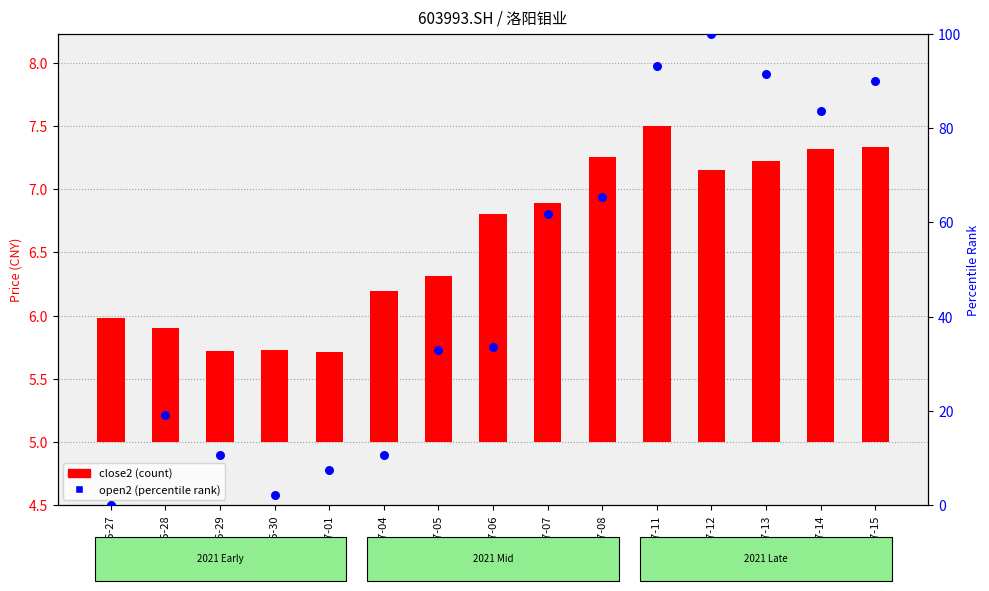

Is the value of open2 (percentile rank) at 07-11 greater than the value of close2 at 07-11?

Yes